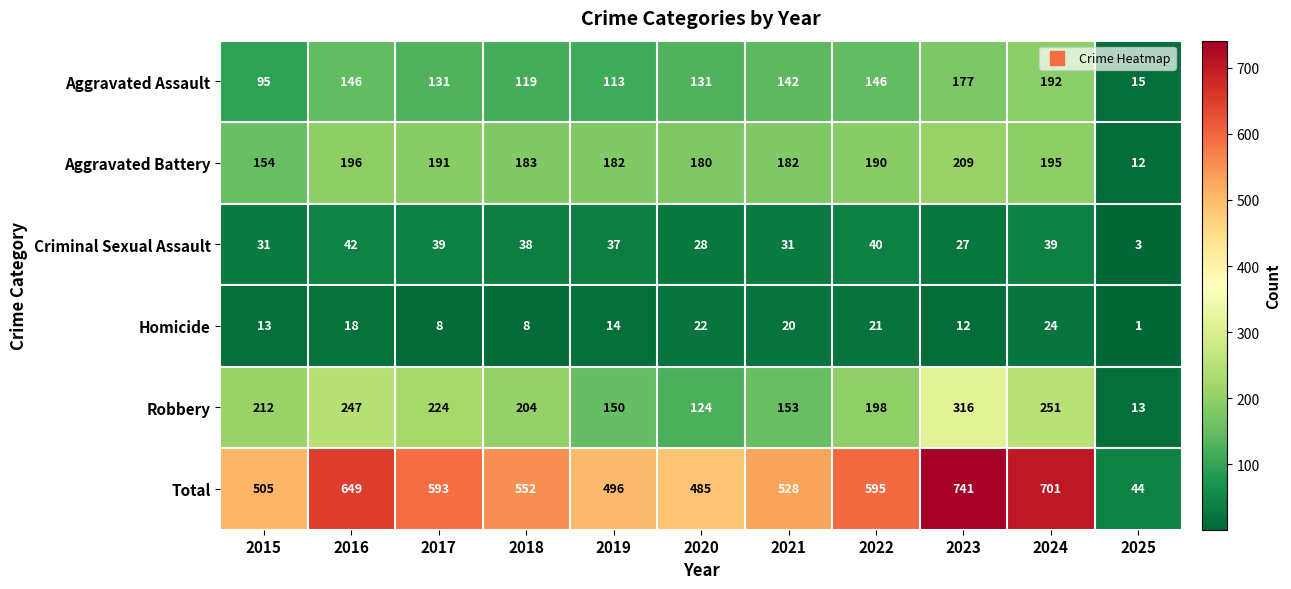

At which category does the chart reach its minimum across all series?

2025